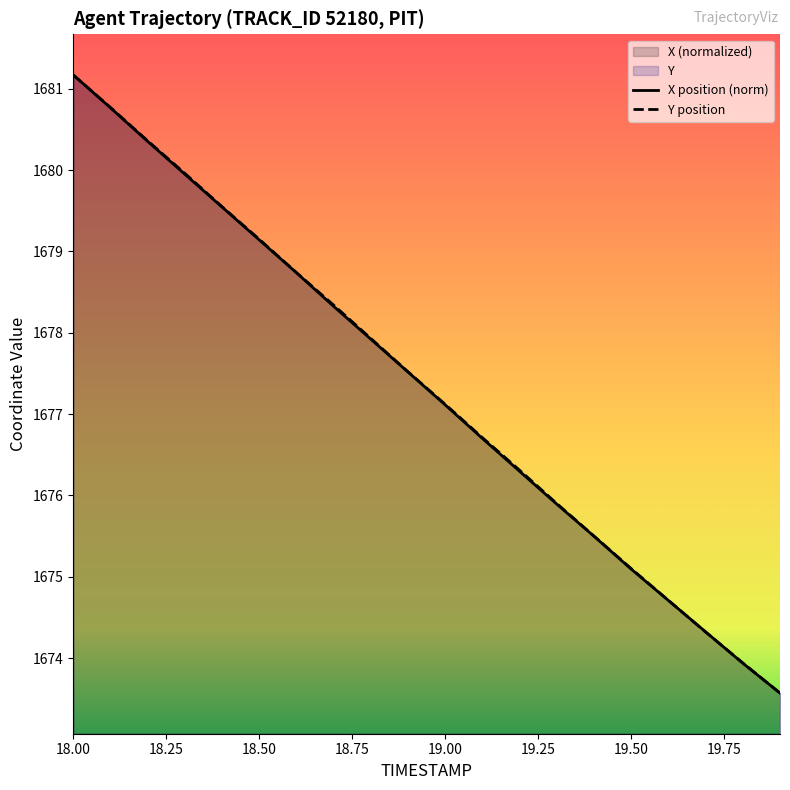

Reading left to right, what are all the values shown in this chart?

X: 1681.2	1680.8	1680.4	1679.9	1679.5	1679.1	1678.7	1678.3	1677.9	1677.5	1677.1	1676.7	1676.3	1675.9	1675.5	1675.1	1674.7	1674.3	1673.9	1673.6
Y: 1681.2	1680.8	1680.4	1680.0	1679.5	1679.2	1678.7	1678.3	1677.9	1677.5	1677.1	1676.7	1676.3	1675.9	1675.5	1675.1	1674.7	1674.3	1673.9	1673.6